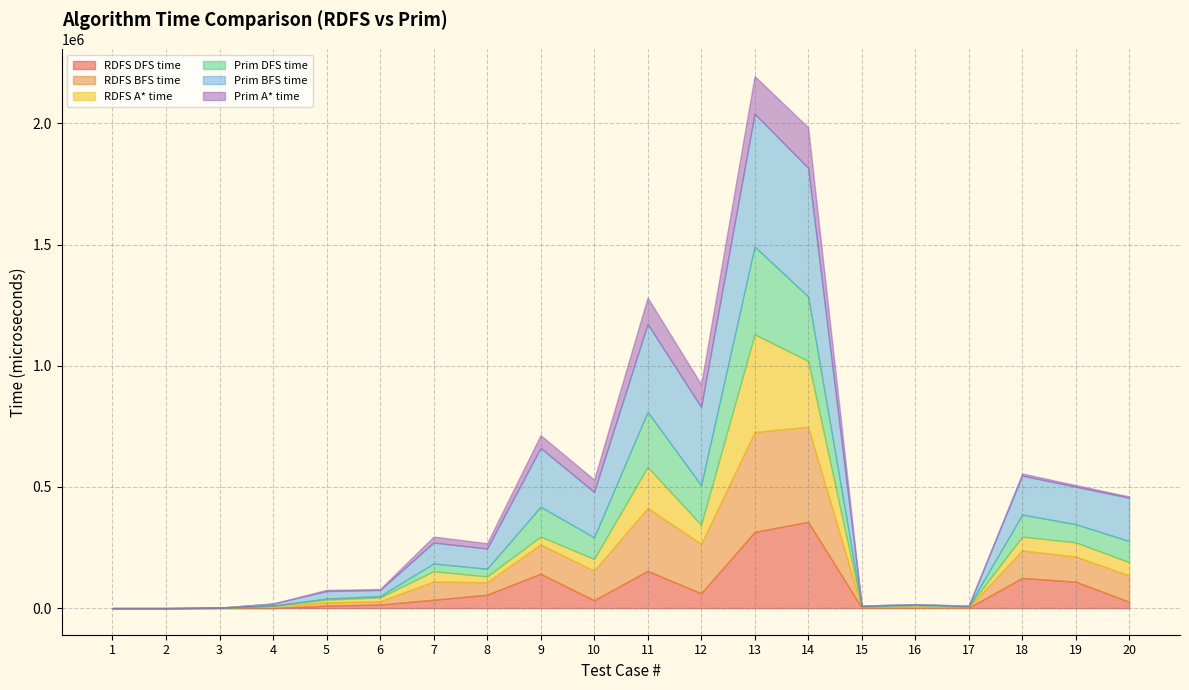

What is the difference between the Prim BFS time values at 5 and 8?

52210.3